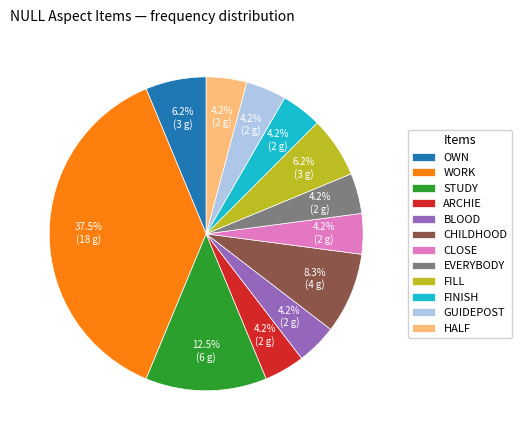

Which slice is the largest?

WORK